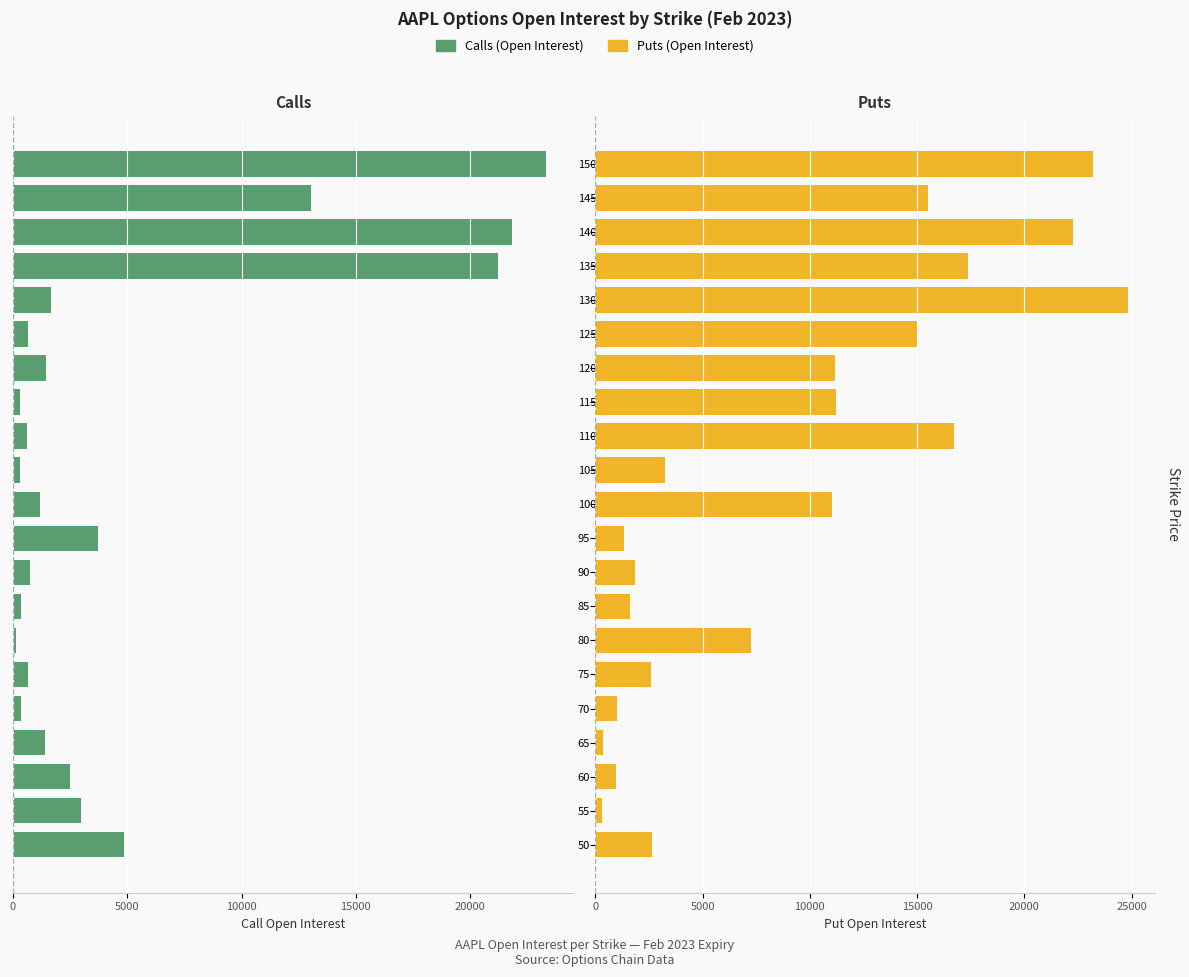

List the series in order of their peak value, highest first.

Puts (OI), Calls (OI)